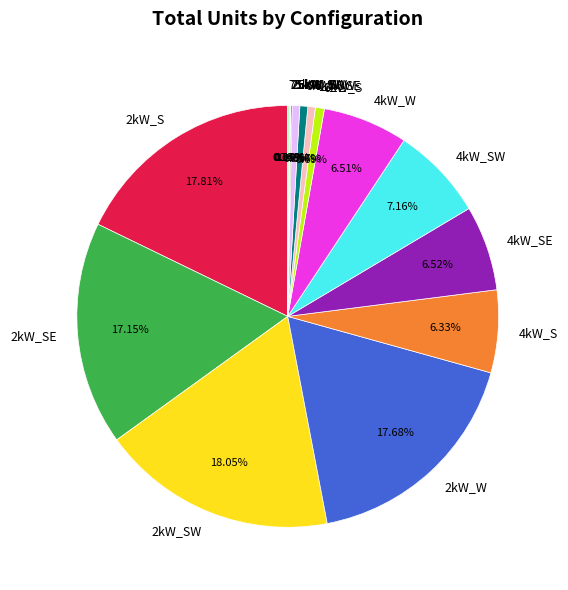

What percentage is the 2kW_SE slice, to the nearest percent?

17%